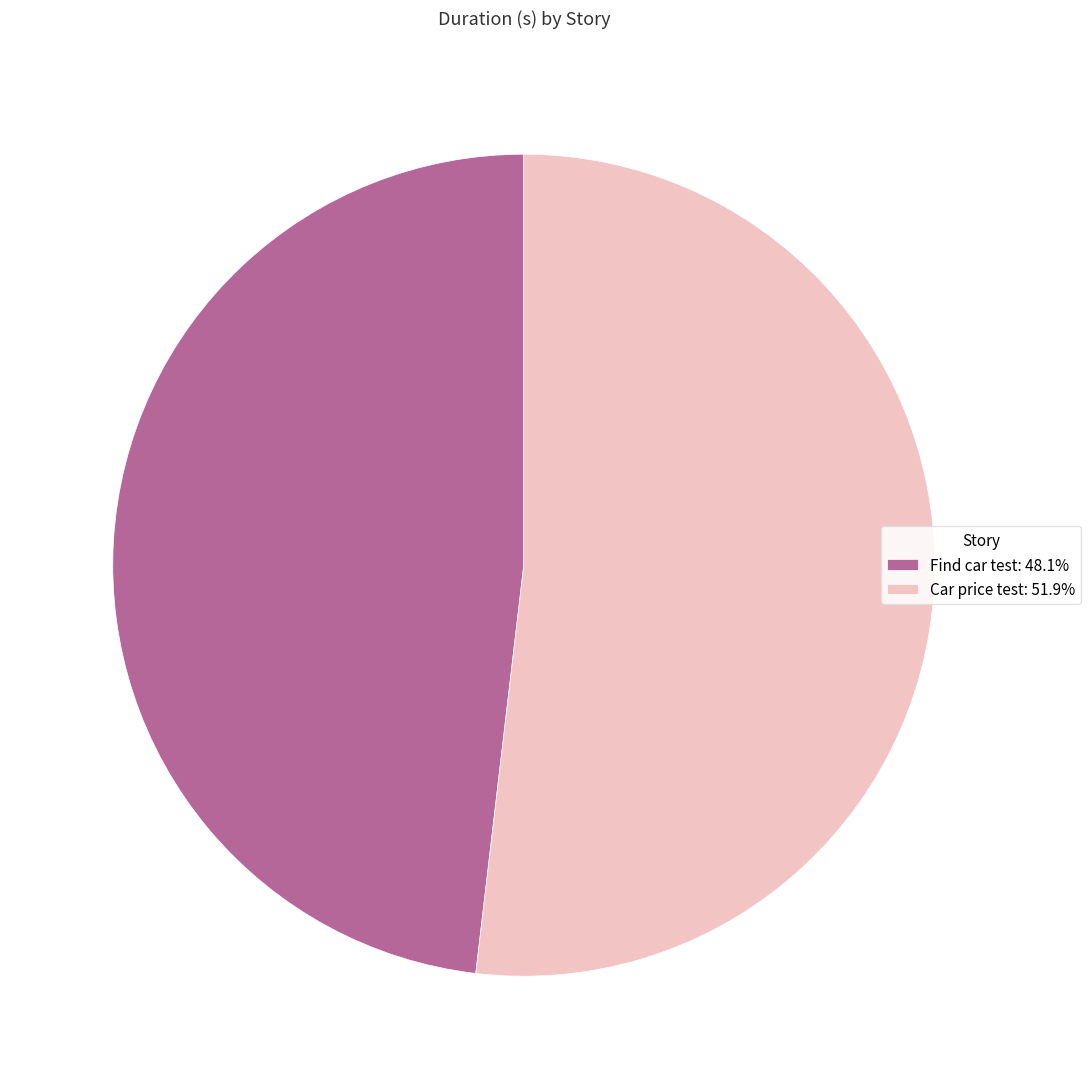

Which slice represents more than half of the pie?

Car price test